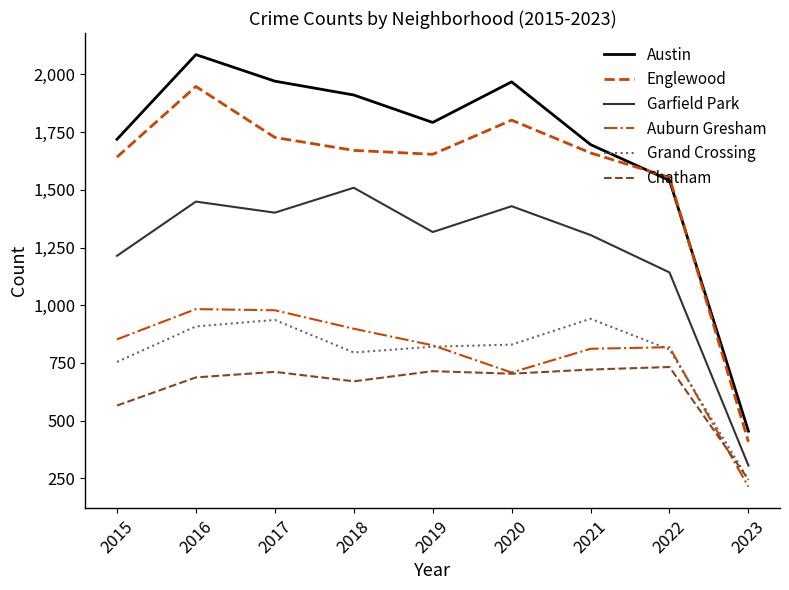

At which label is Grand Crossing closest to 592?

2015